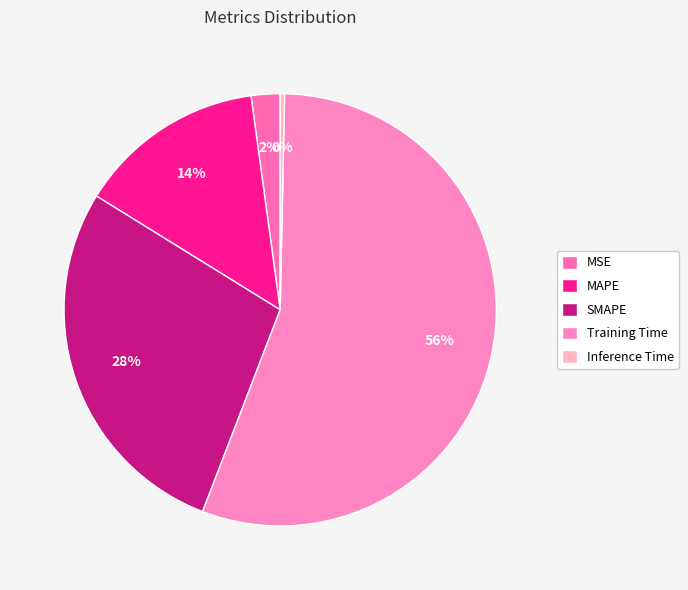

Does any single category account for the majority?

Yes